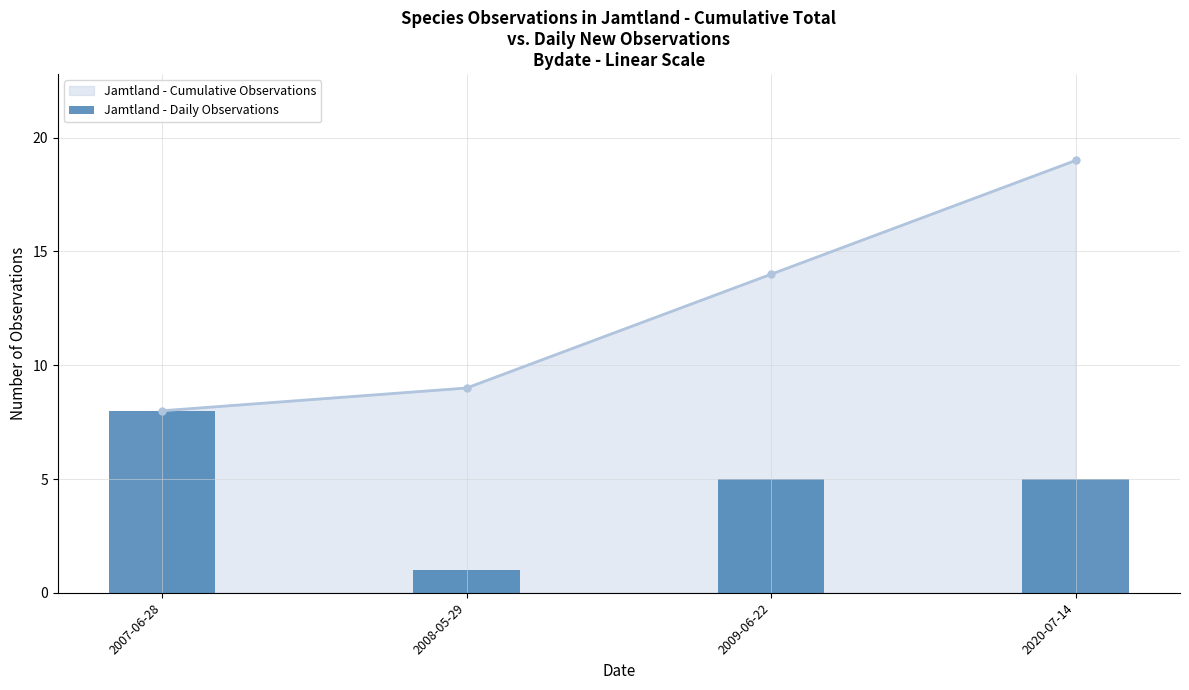

How many data points does each series have?

4